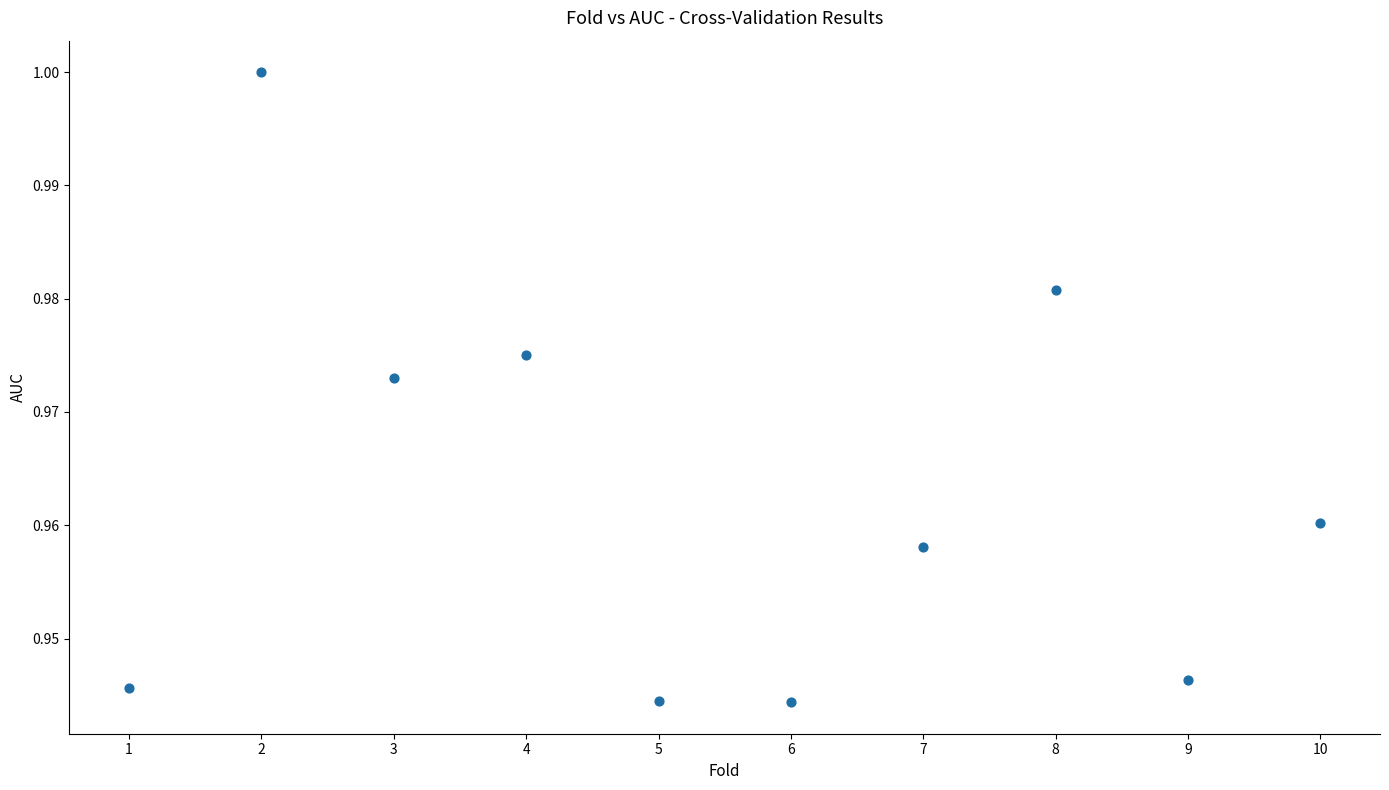

What is the range of X values (max minus min)?

9.0